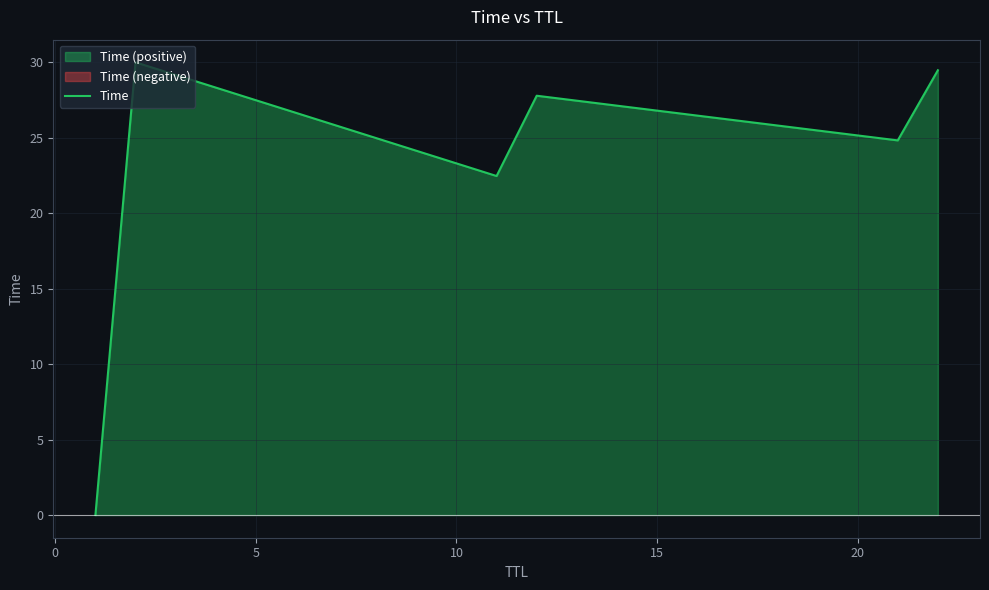

Reading left to right, what are all the values shown in this chart?

0.0	30.0	22.5	27.8	24.8	29.5